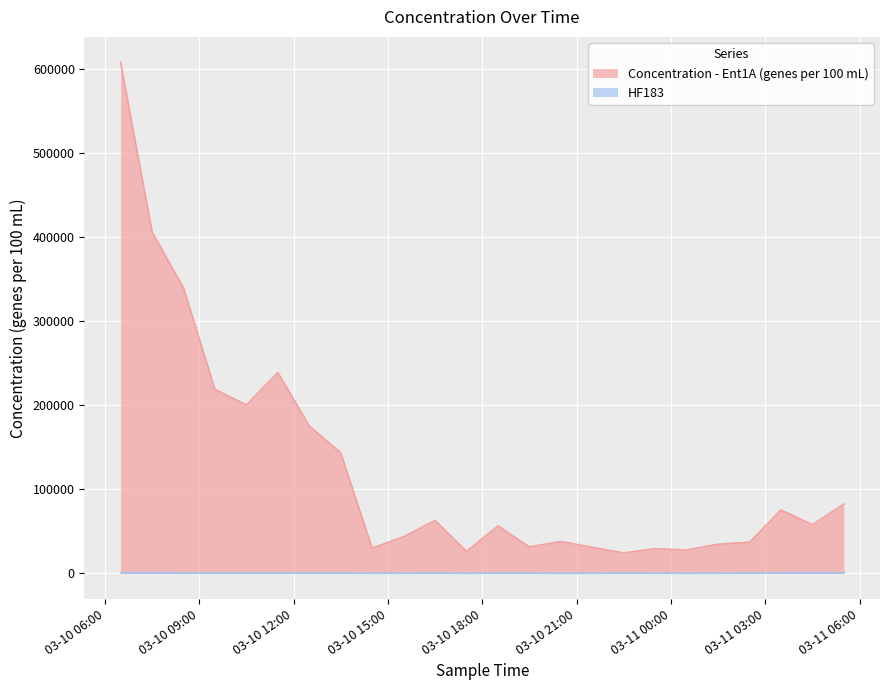

True or false: Concentration - Ent1A (genes per 100 mL) has more than 0 points higher than both neighbors.

True